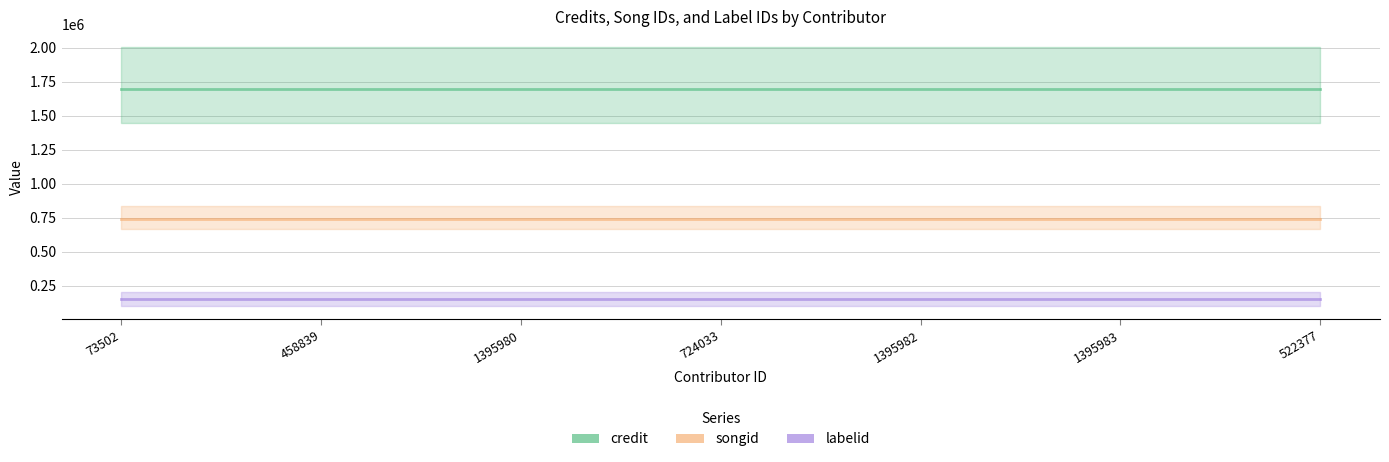

Is it true that songid equals 745179 at 1395982?

True